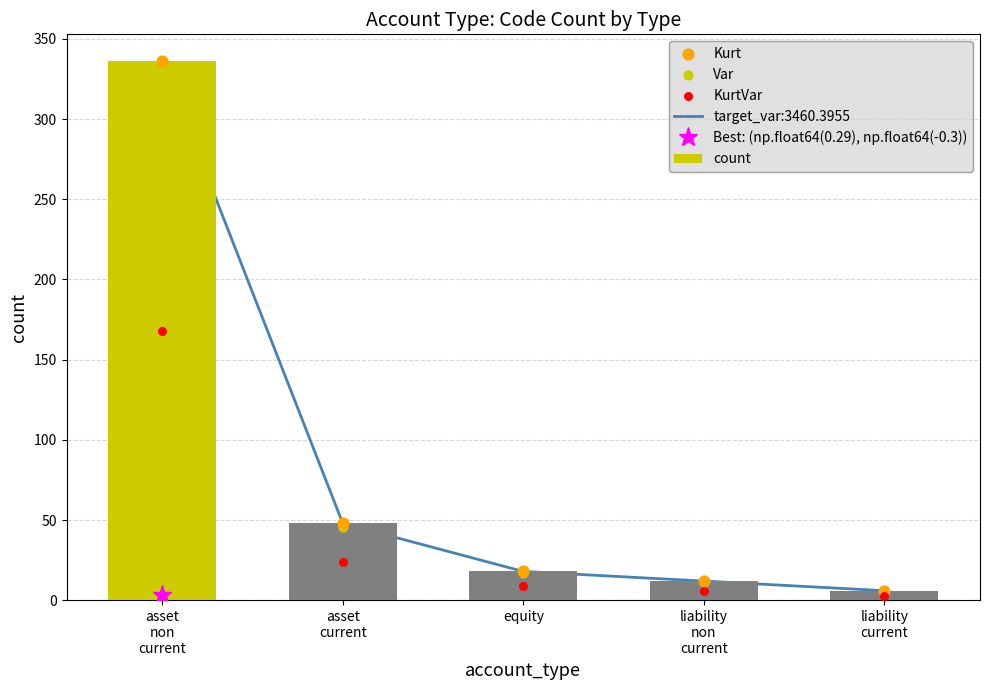

Which series reaches the minimum Y coordinate?

KurtVar